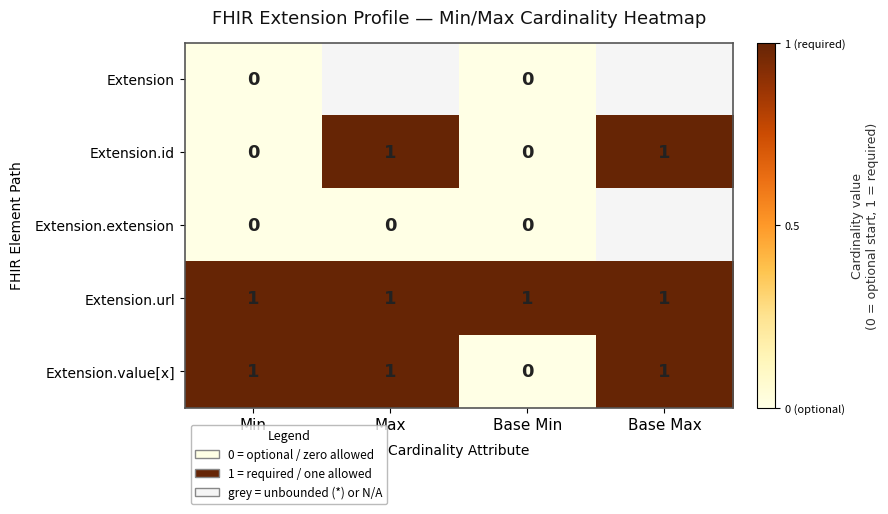

Count the Extension.value[x] values in the range 1 to 2.

3